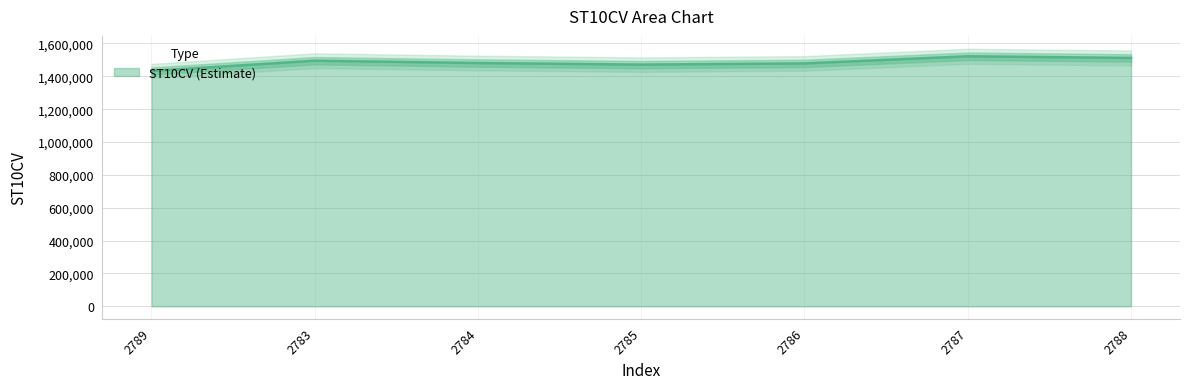

Rank the categories by value from lowest to highest.

2789, 2785, 2786, 2784, 2783, 2788, 2787